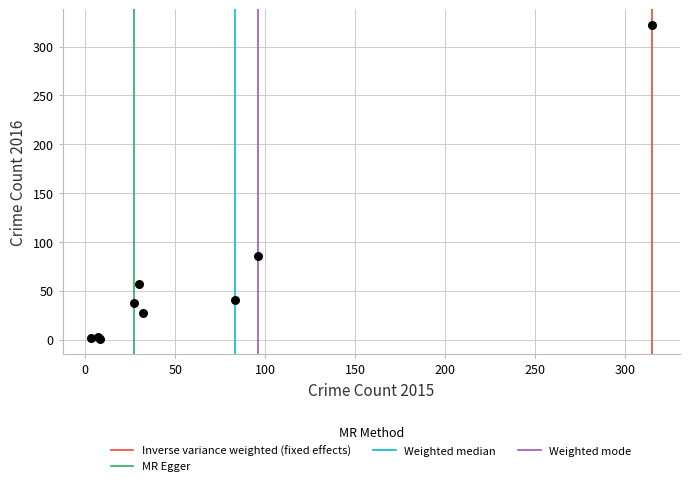

What Y value in the scatter plot is closest to 161?

86